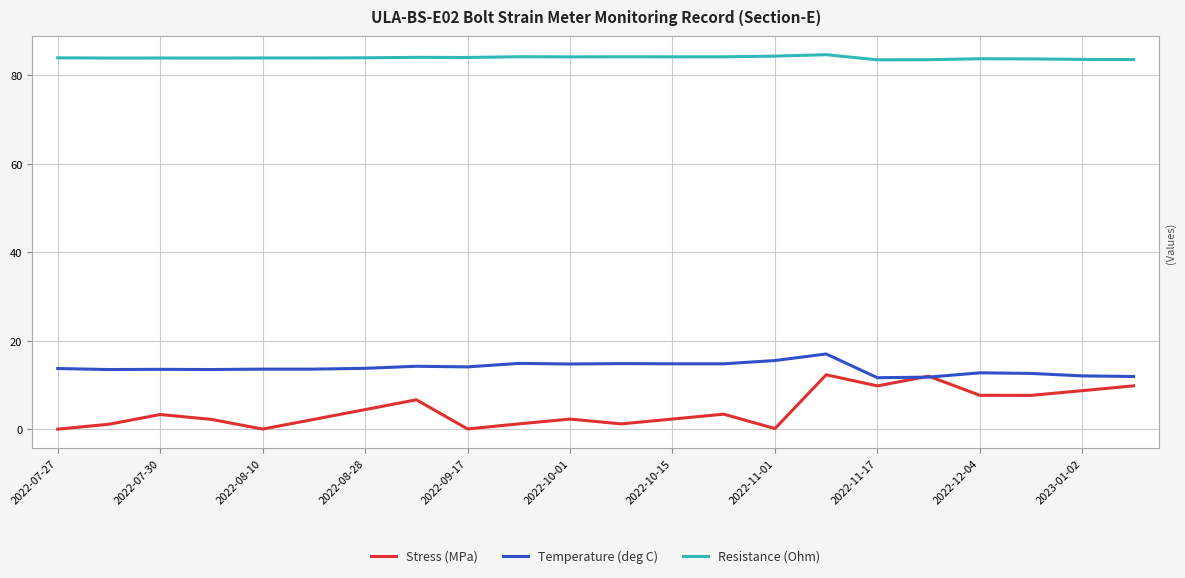

Rank the series by their maximum value, from lowest to highest.

Stress (MPa), Temperature (deg C), Resistance (Ohm)